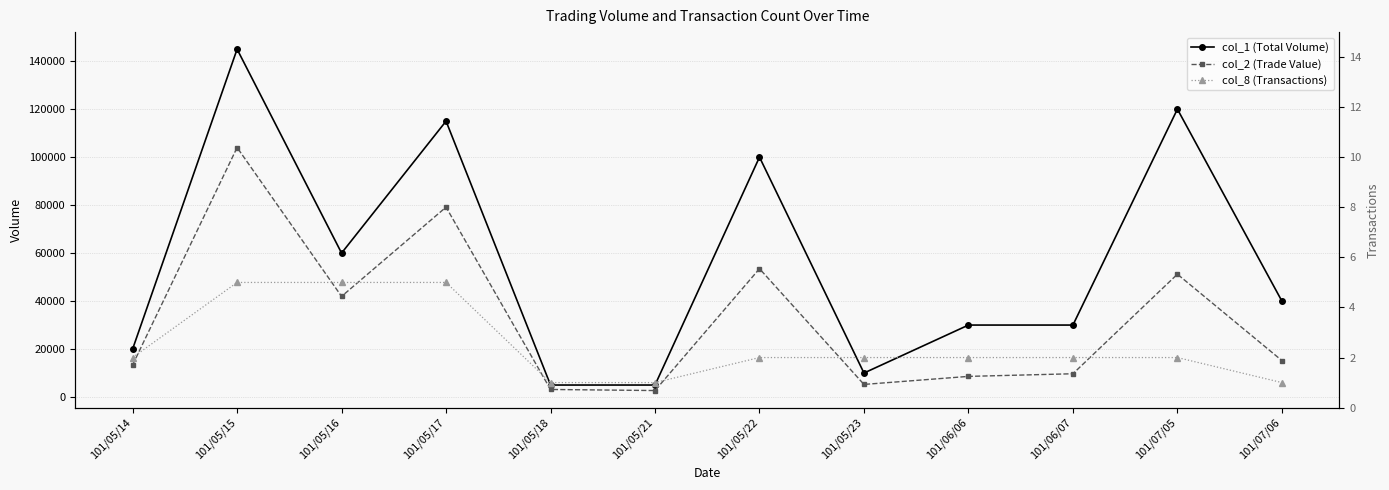

What is the minimum value for col_1 (Total Volume)?

5000